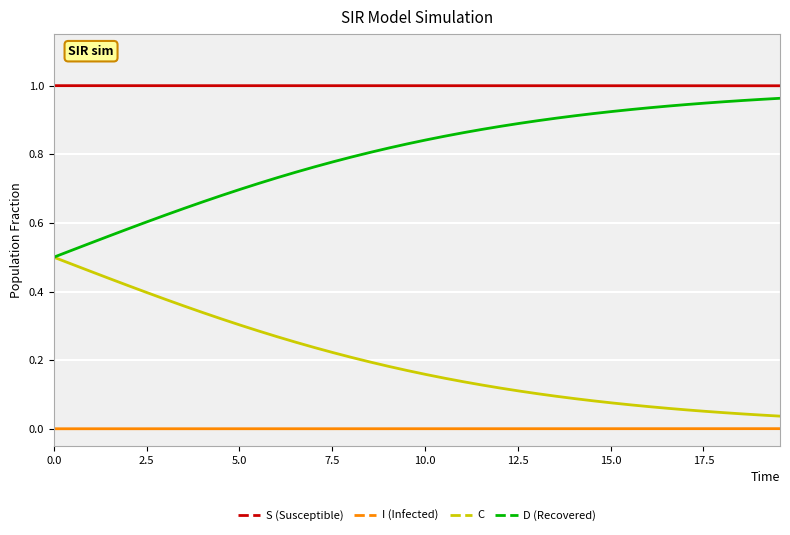

True or false: D (Recovered) and S (Susceptible) intersect in this chart.

False